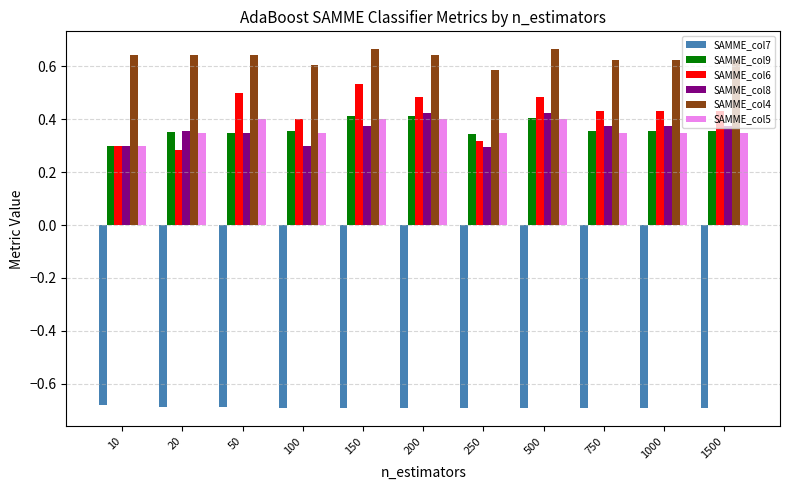

Count the SAMME_col8 values in the range 0 to 1.

11